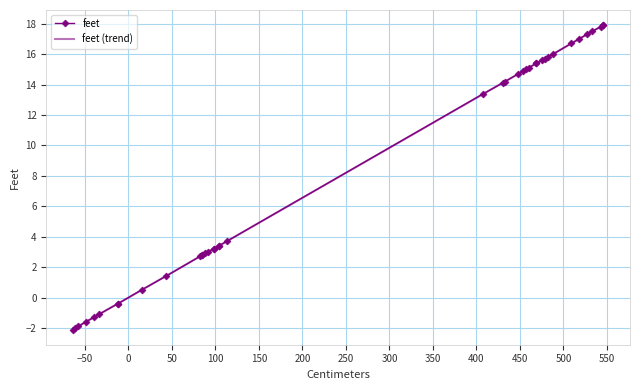

What is the approximate value at 430?

14.1